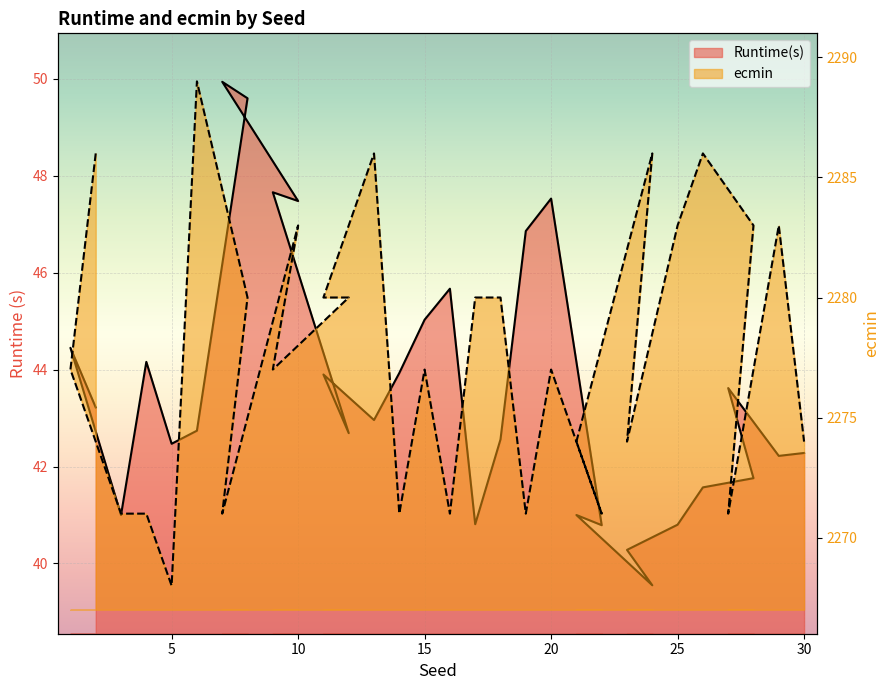

Which series has the widest spread of values?

ecmin